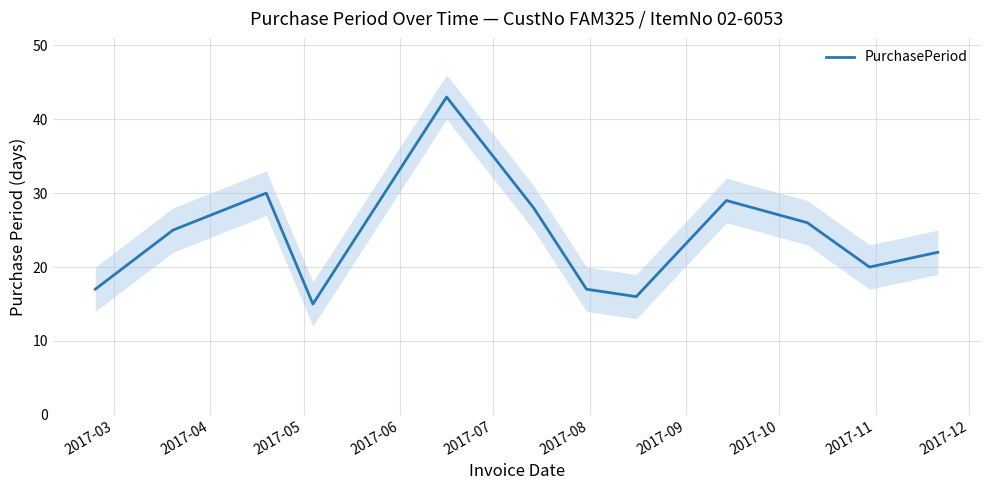

How many categories are shown in the chart?

12